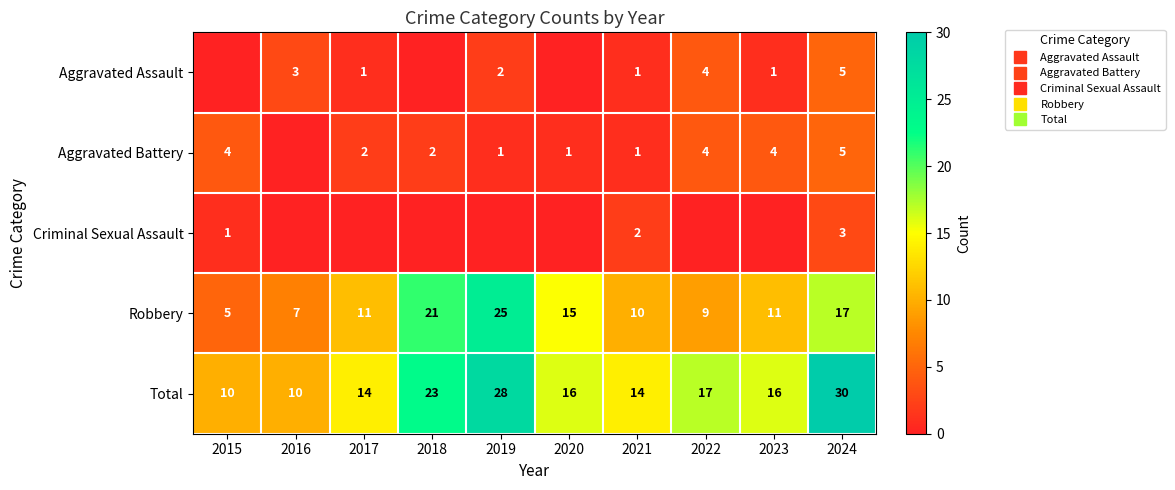

What is the highest value of the Total series?

30